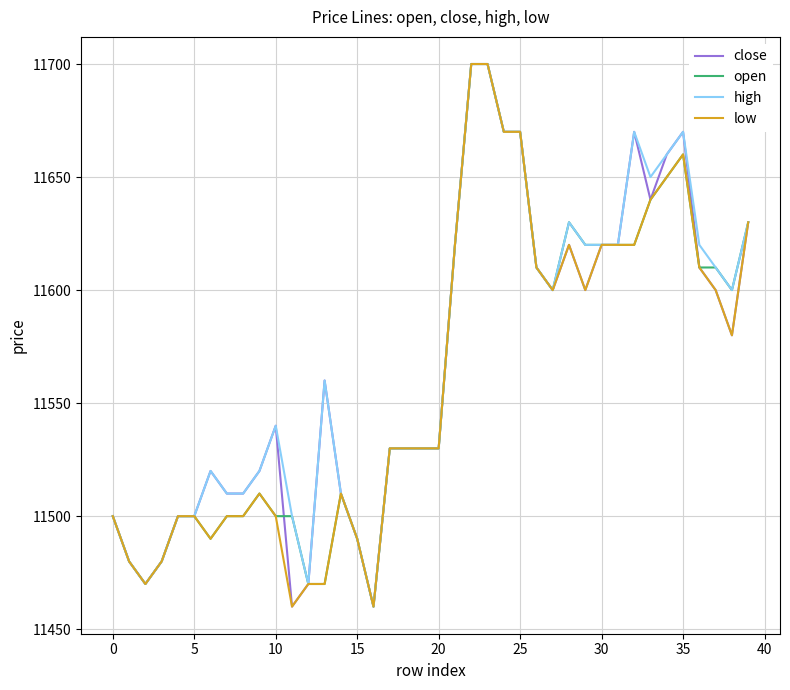

What is the highest value of the low series?

11700